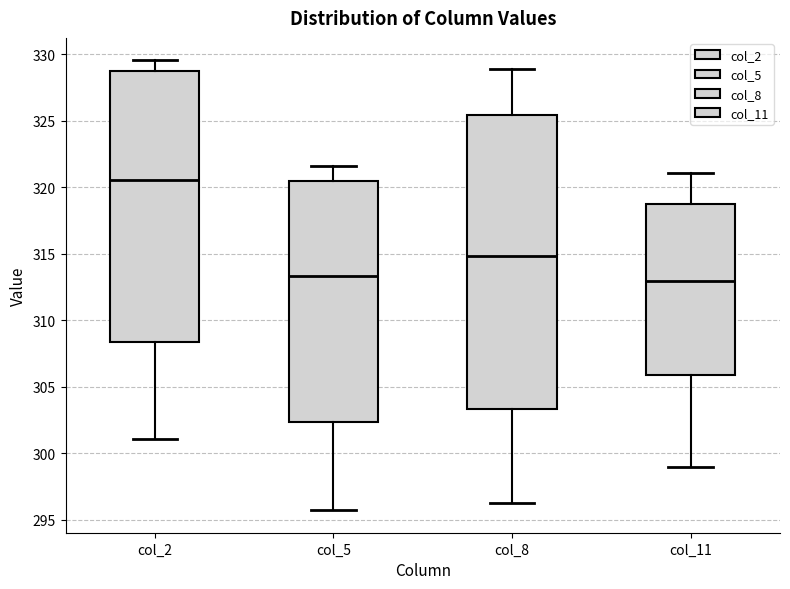

Reading left to right, transcribe this box plot: for each box, give where its median line is, the range the box spans, and where its two whiskers end, as read against the y-axis. The values are not printed on the chart, so give them approximately, as read against the axis.

col_2: median 320.5, box 308.5 to 328.5, whiskers 301.0 to 329.5
col_5: median 313.5, box 302.5 to 320.5, whiskers 295.5 to 321.5
col_8: median 315.0, box 303.5 to 325.5, whiskers 296.0 to 329.0
col_11: median 313.0, box 306.0 to 318.5, whiskers 299.0 to 321.0